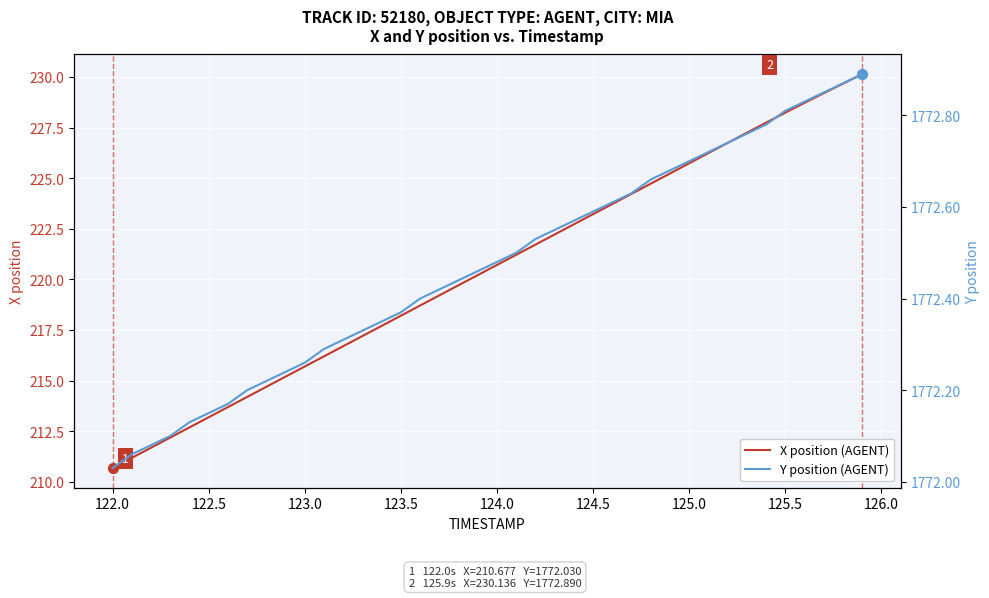

Which series reaches the maximum Y coordinate?

Y position (AGENT)